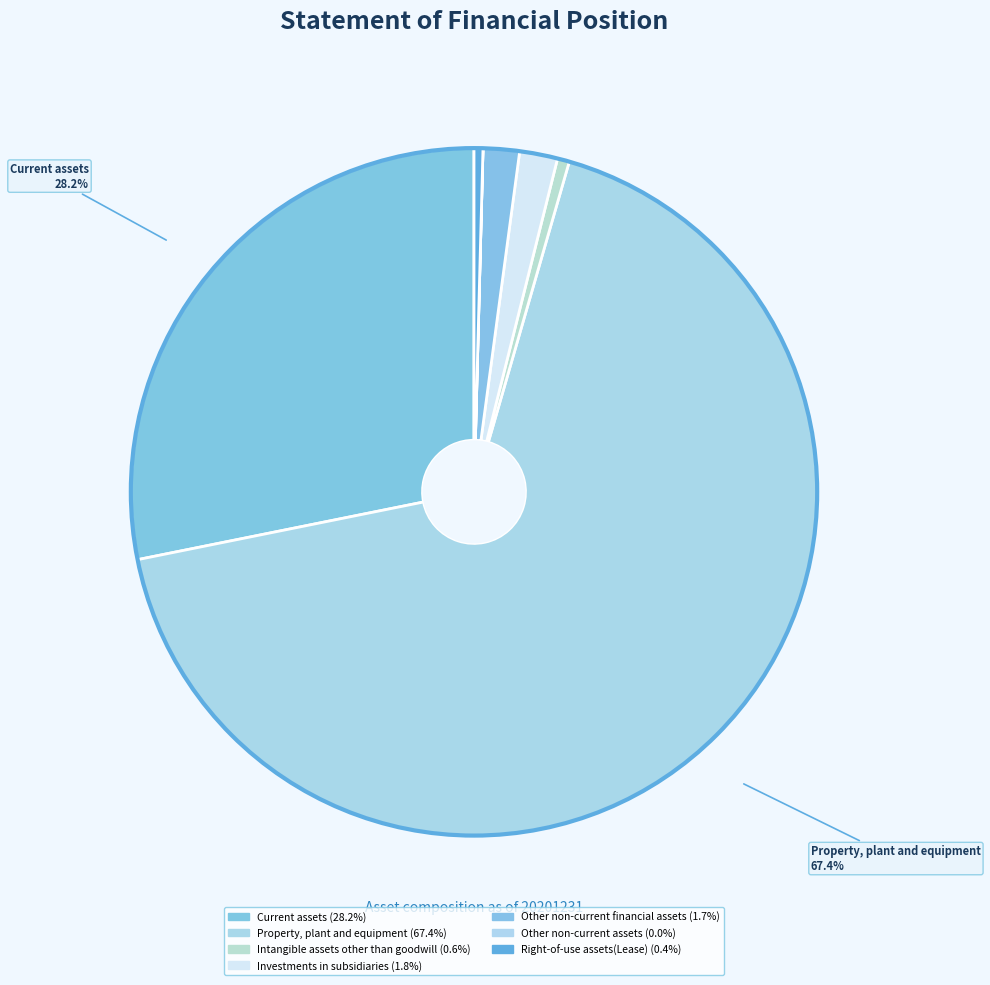

Is it true that Other non-current financial assets is 2% of the pie?

True